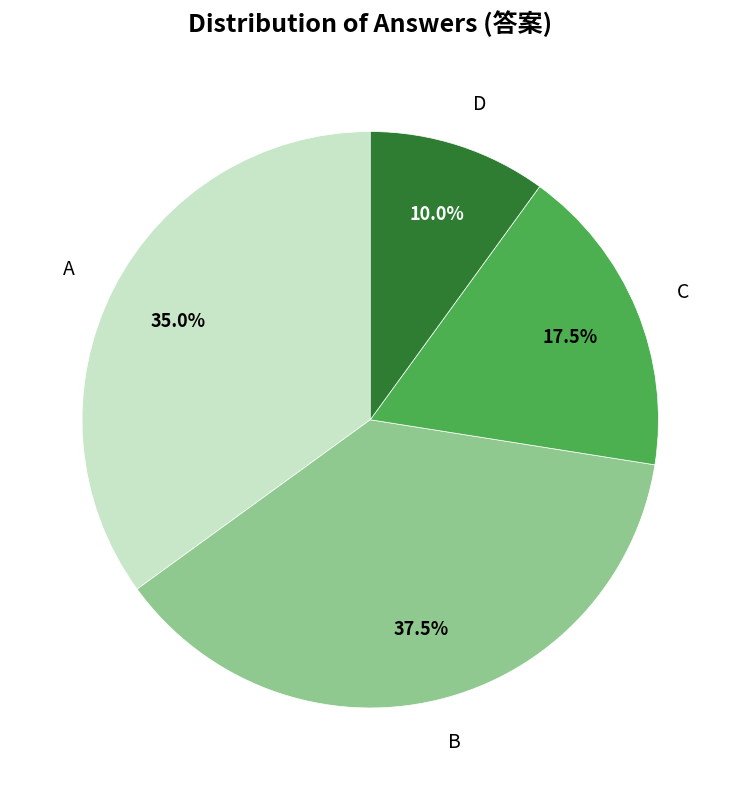

What percentage is NOT represented by A?

65.0%